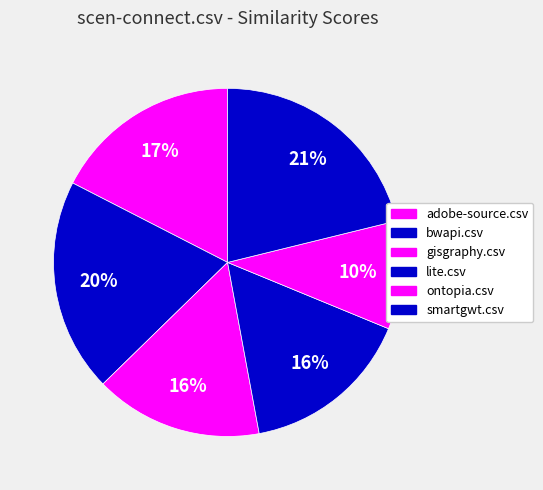

How many segments does this pie chart have?

6